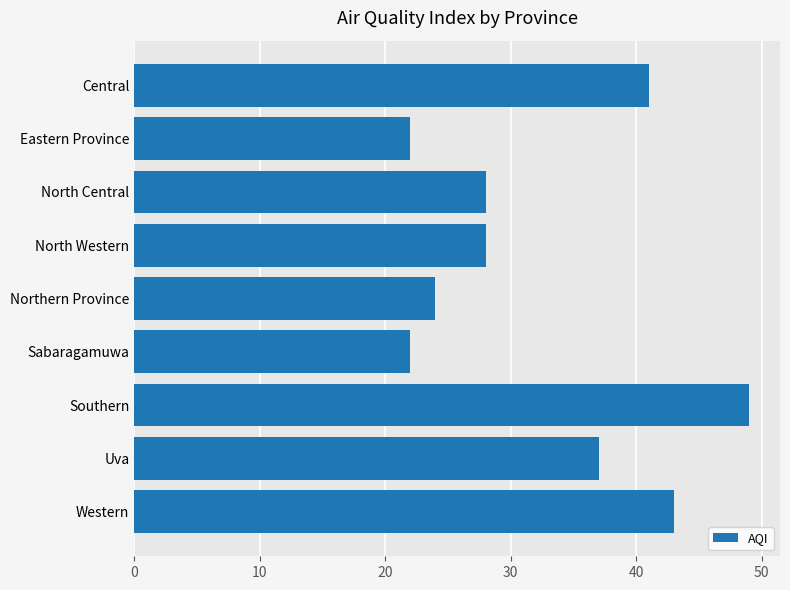

Reading top to bottom, extract all data points from this chart.

Central=41	Eastern Province=22	North Central=28	North Western=28	Northern Province=24	Sabaragamuwa=22	Southern=49	Uva=37	Western=43